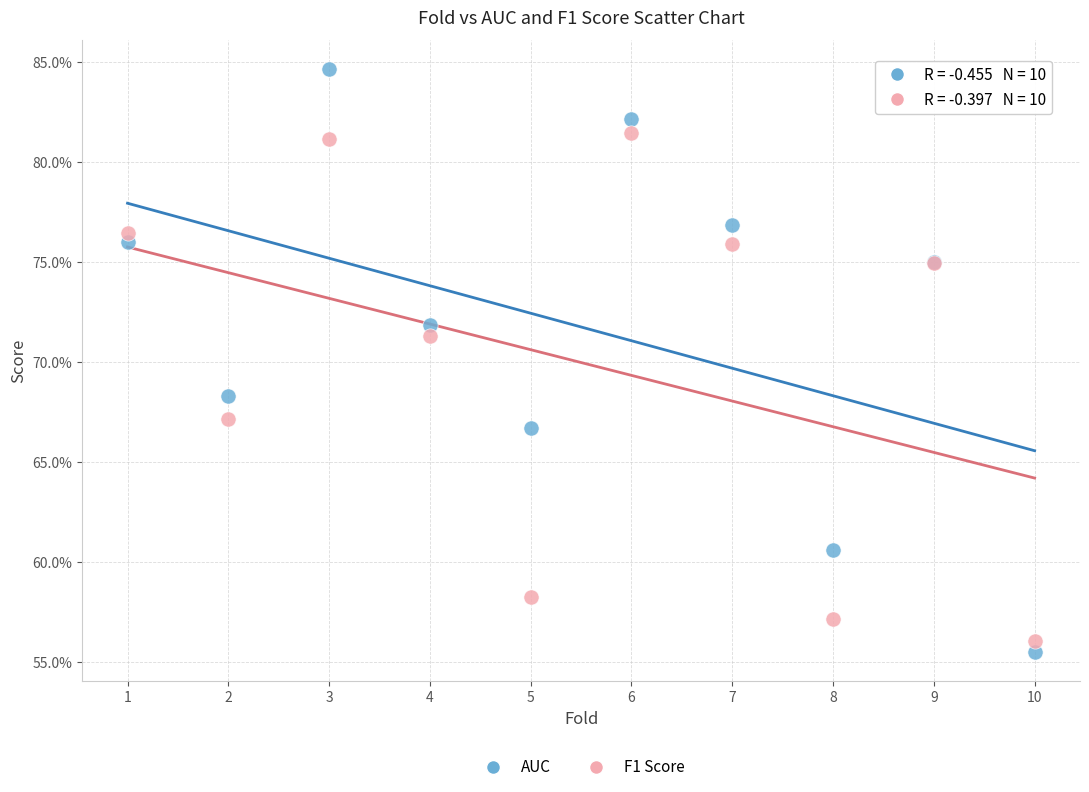

Which series contains the lowest Y value?

AUC